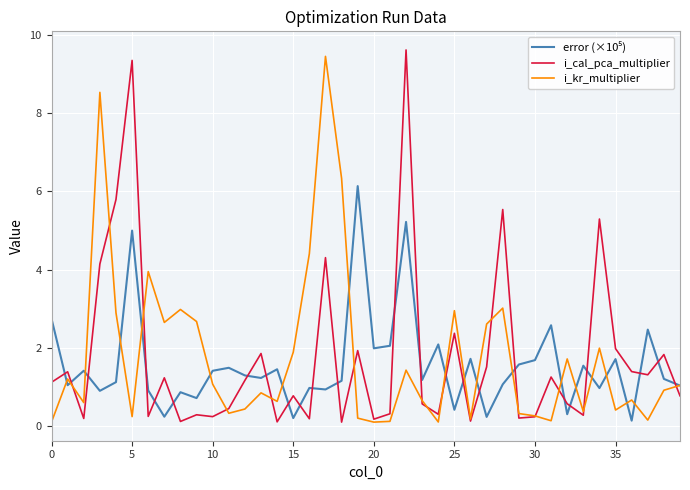

What is the greatest value displayed?

9.6